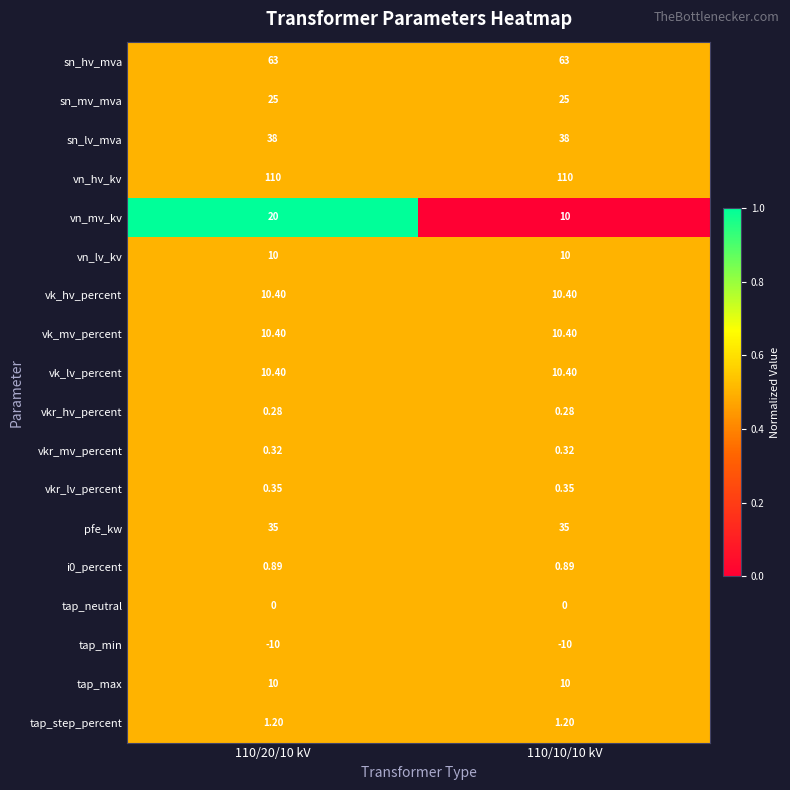

How many categories are shown in the chart?

2